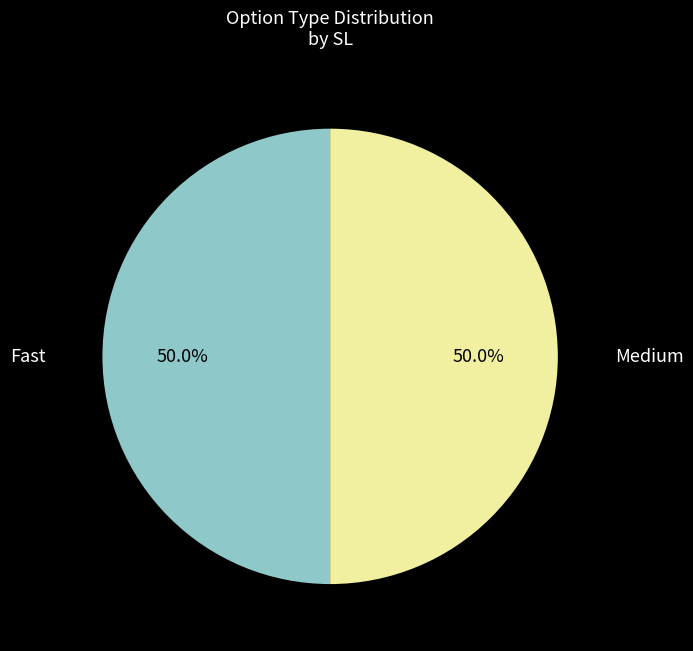

Count the number of slices in the pie.

2